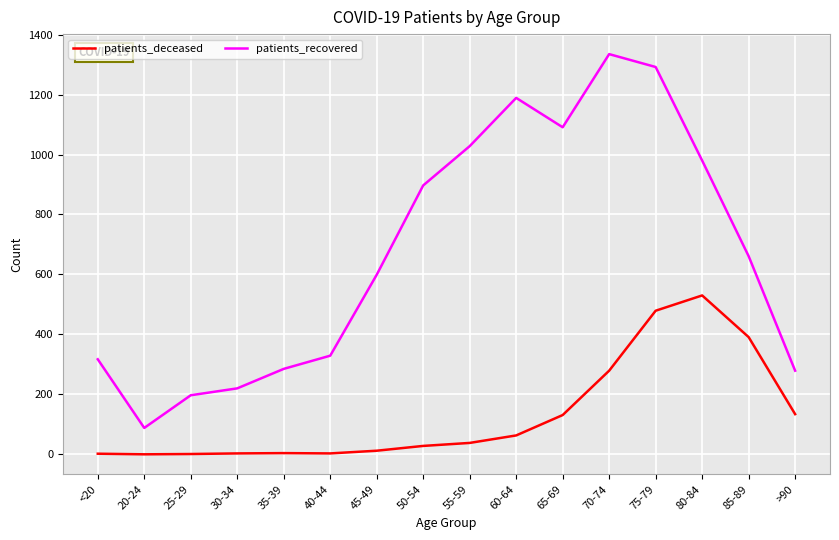

Which series has the largest total across all categories?

patients_recovered